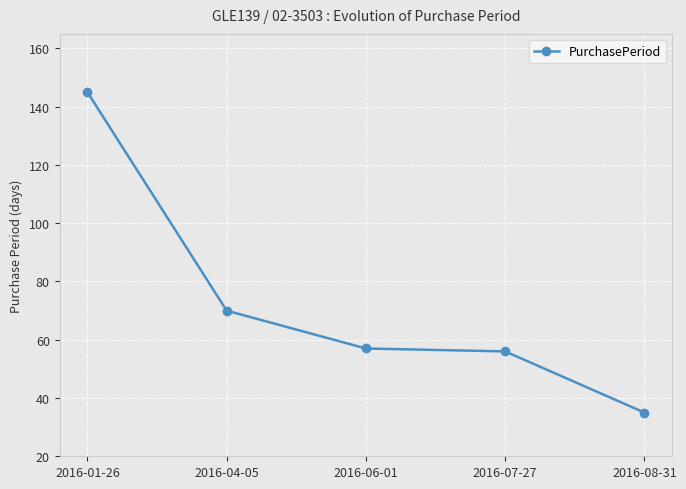

What is the change in value from 2016-01-26 to 2016-04-05?

-75